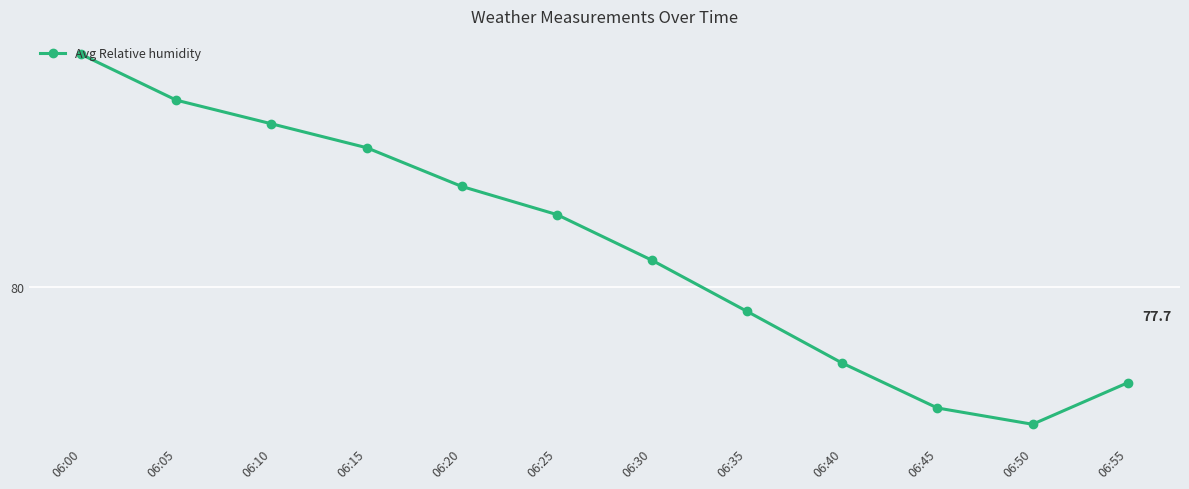

Is it true that the value at 06:45 is 127.6?

False